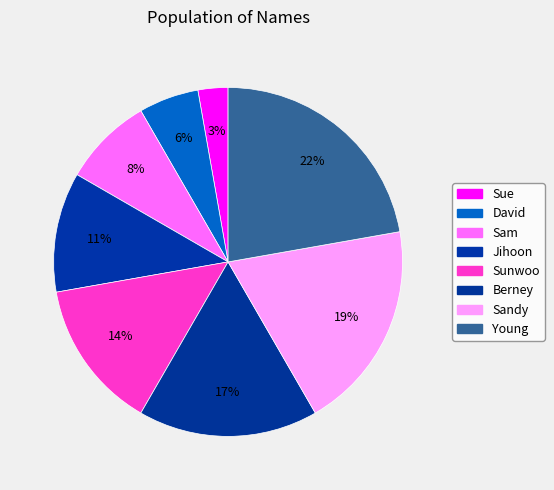

What is the total percentage of Sue and Jihoon?

13.9%